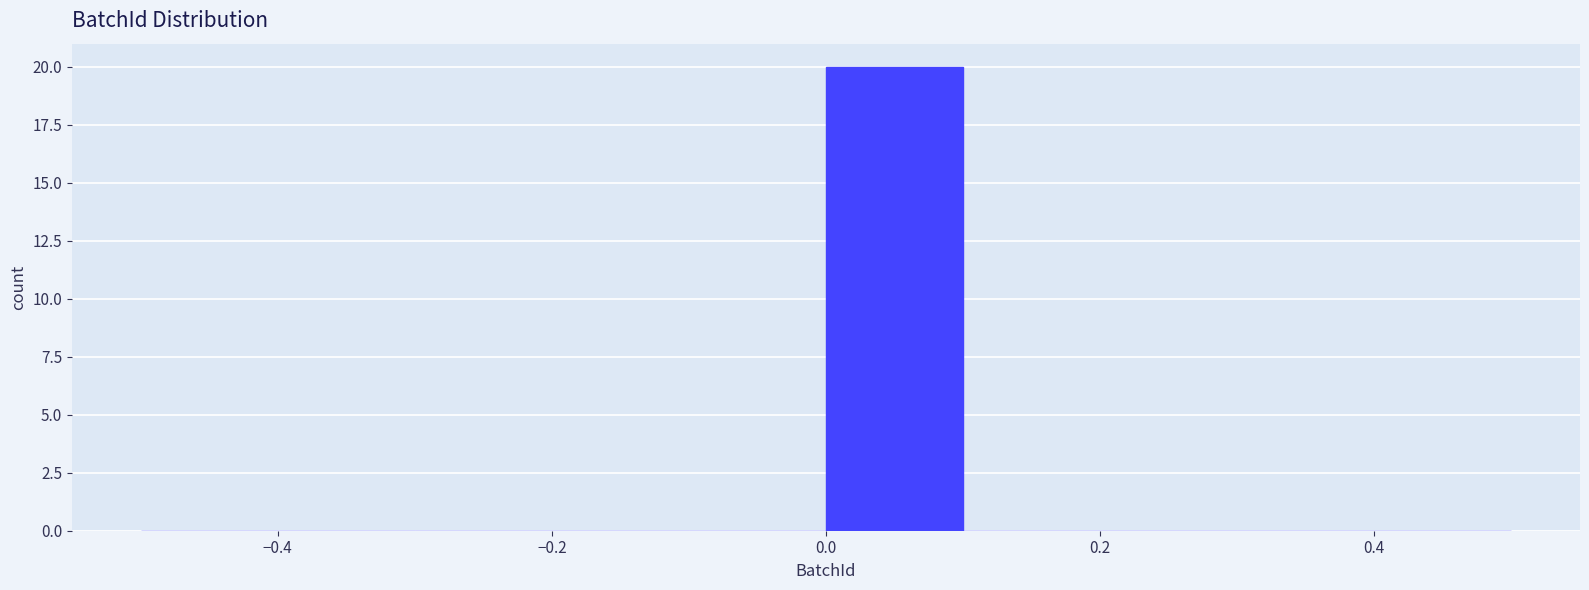

Reading left to right, list every bar in this chart as the range it spans on the x-axis followed by its height. The values are not printed on the chart, so give them approximately, as read against the axis.

-0.5 to -0.4: 0
-0.4 to -0.3: 0
-0.3 to -0.2: 0
-0.2 to -0.1: 0
-0.1 to 0.0: 0
0.0 to 0.1: 20
0.1 to 0.2: 0
0.2 to 0.3: 0
0.3 to 0.4: 0
0.4 to 0.5: 0